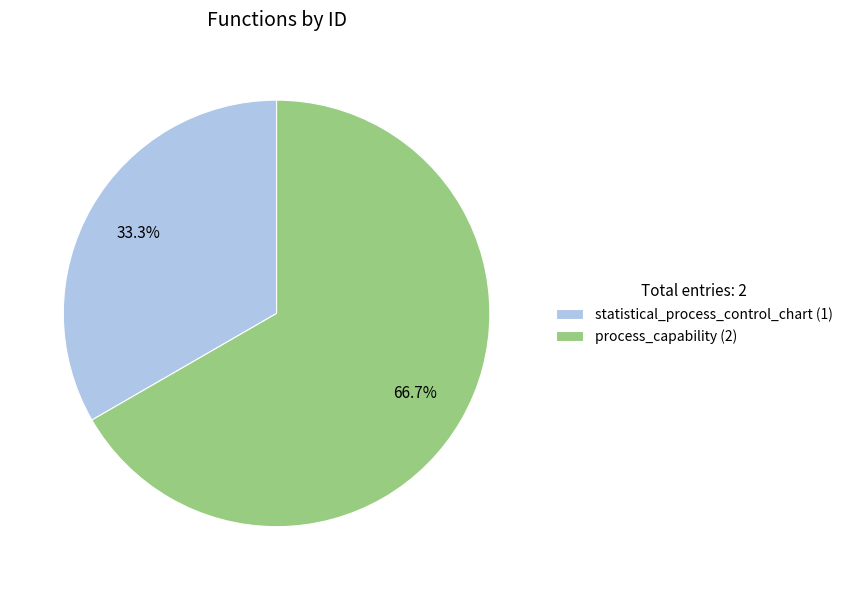

How many segments does this pie chart have?

2